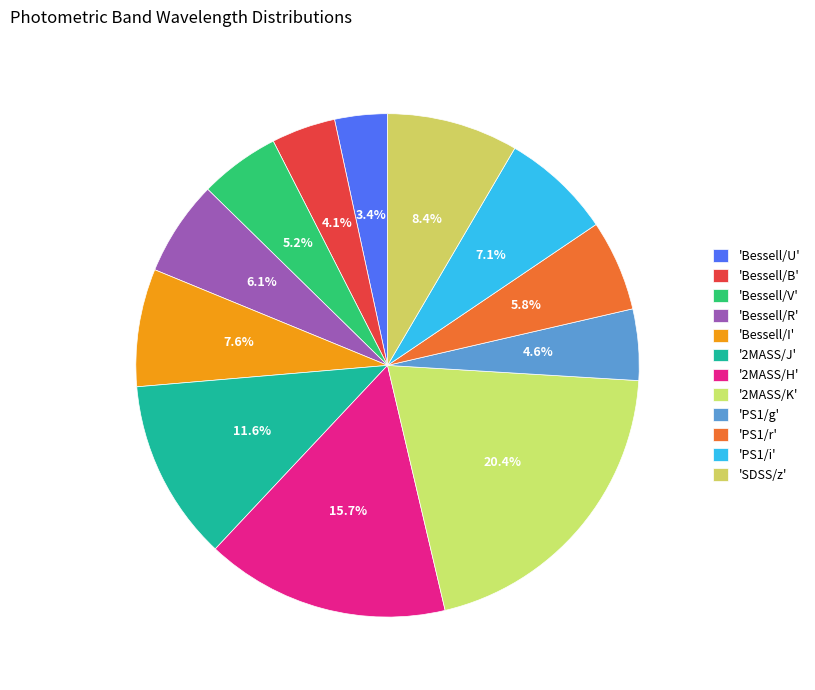

How many slices are in this pie chart?

12